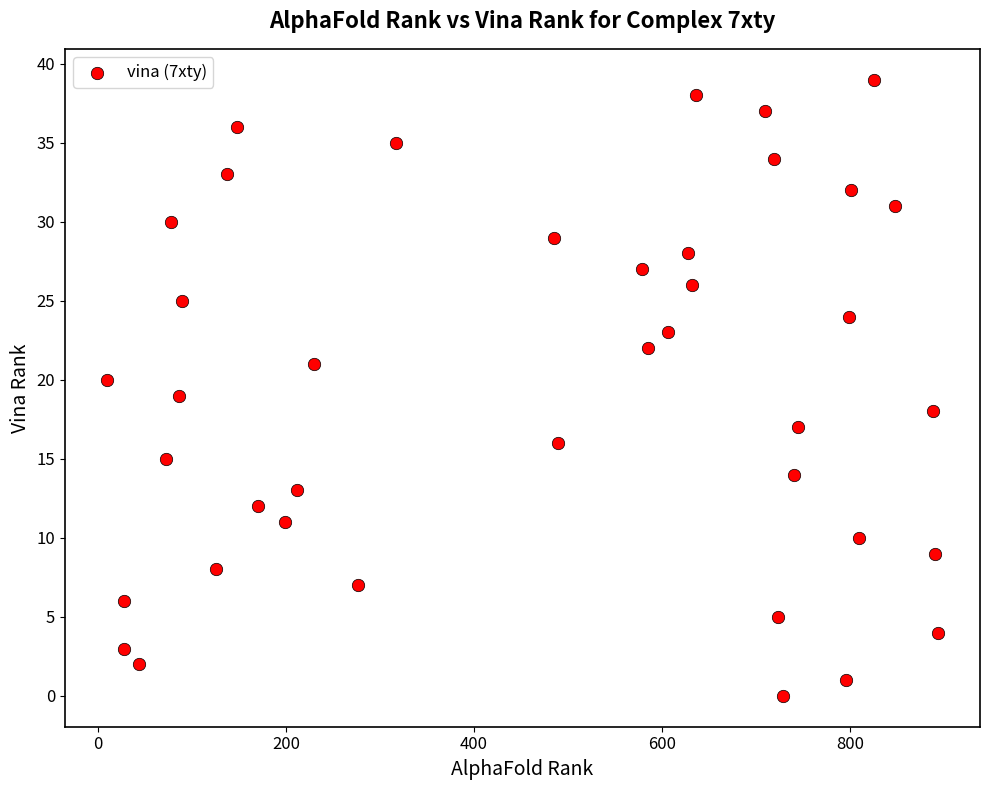

What is the range of X values (max minus min)?

885